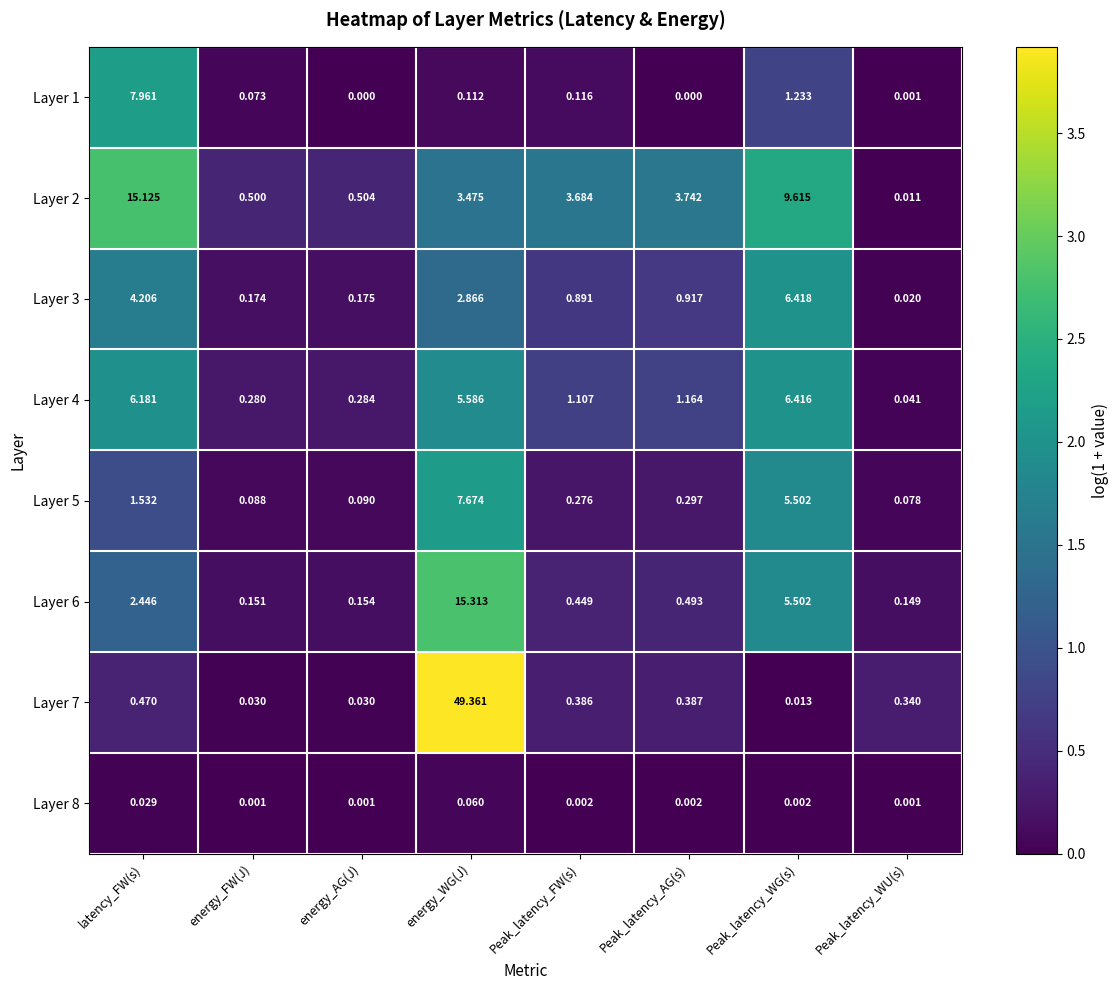

Is the value of Layer 7 at Peak_latency_WG(s) greater than the value of Layer 8 at latency_FW(s)?

No